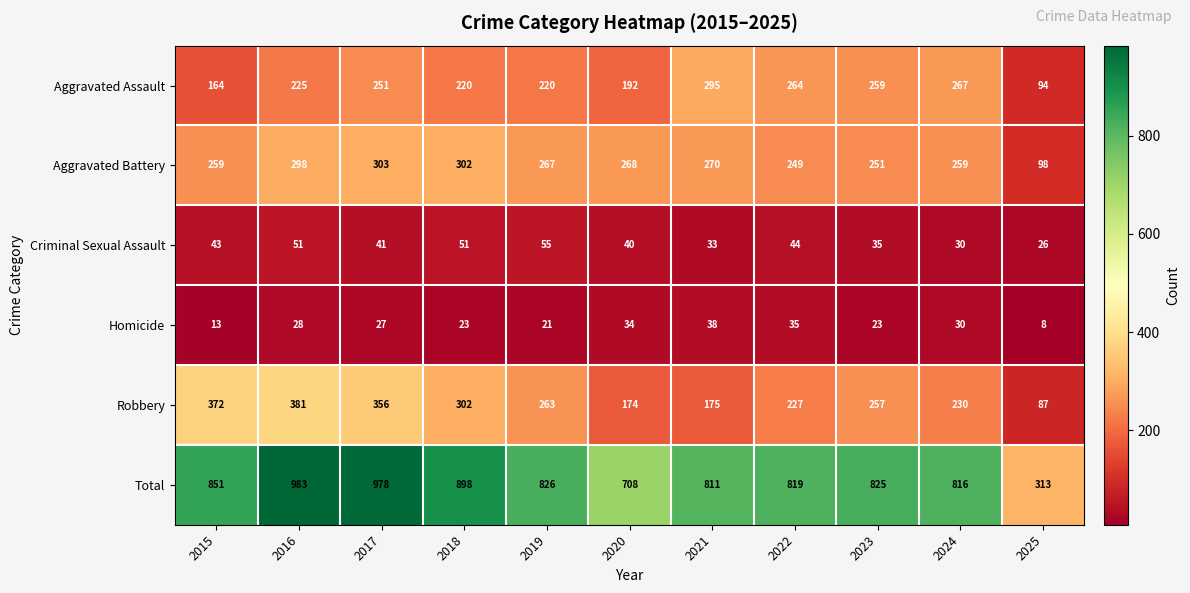

What is the minimum value shown in the chart?

8